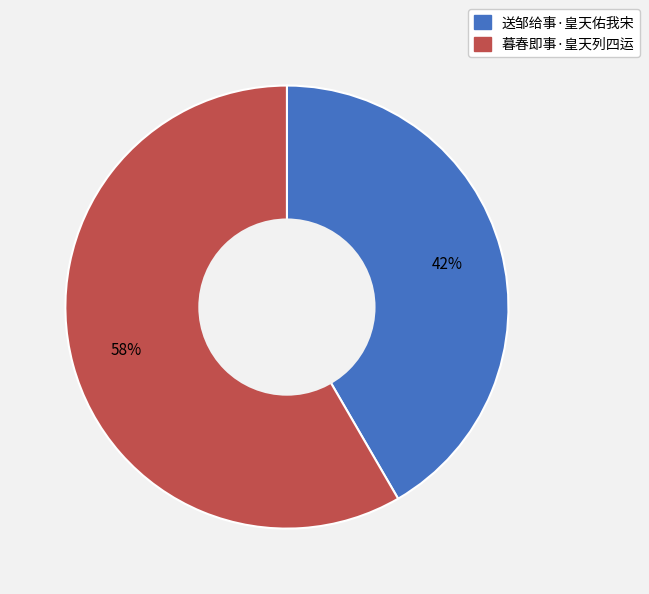

To the nearest percent, what percentage of the pie is 送邹给事·皇天佑我宋?

42%